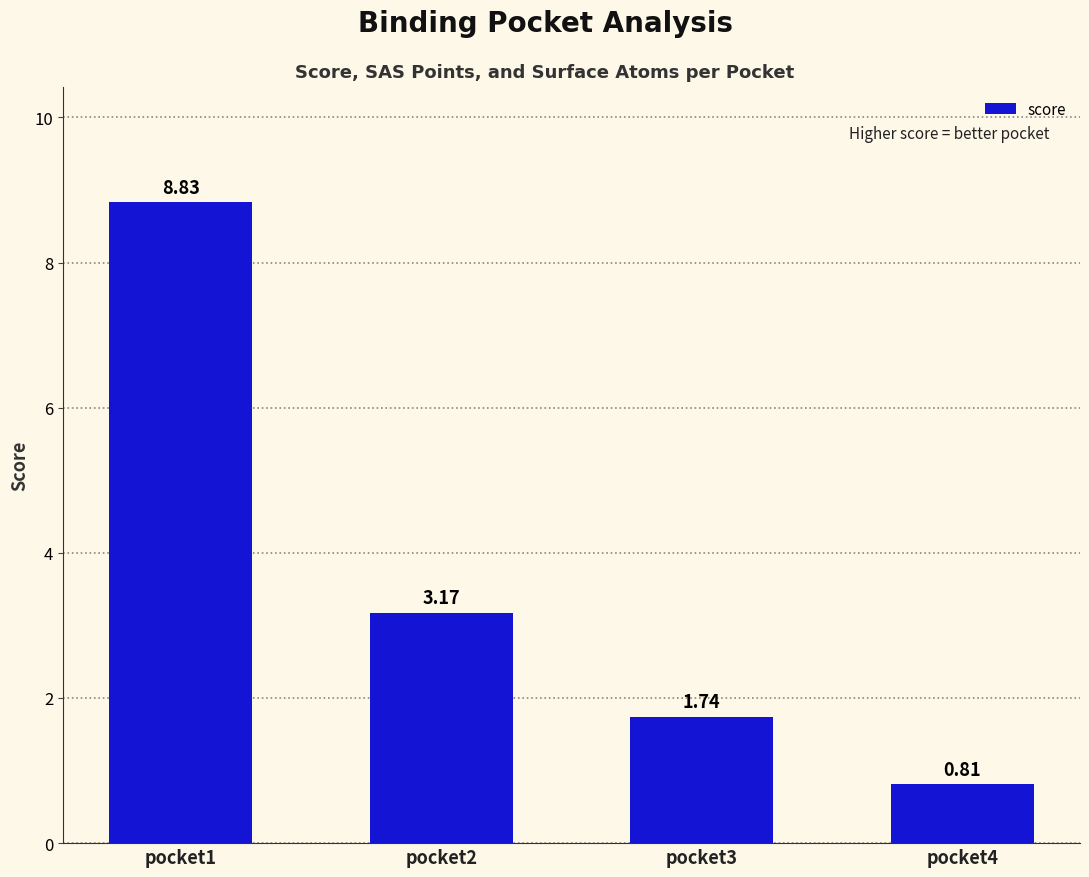

What is the change in value from pocket2 to pocket4?

-2.4